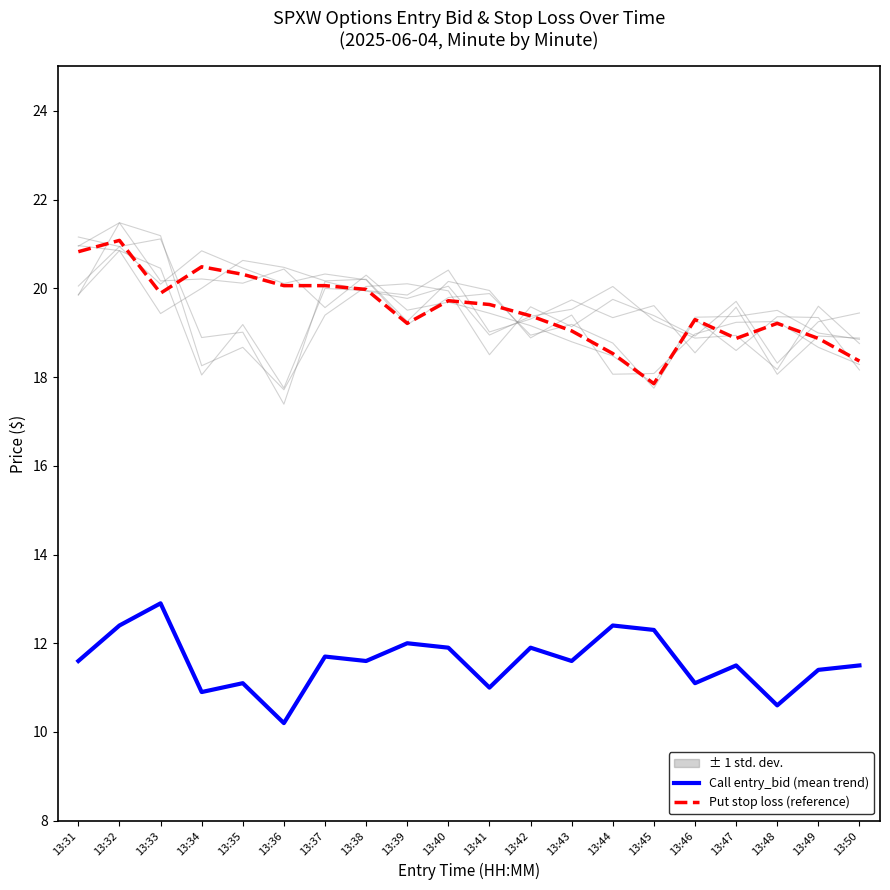

Which category has the highest value in the Put stop loss (reference) series?

13:32